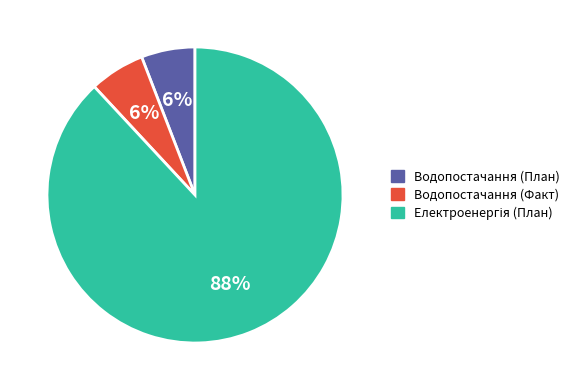

Approximately how many times larger is the value at Водопостачання (План) compared to Водопостачання (Факт)?

1.0